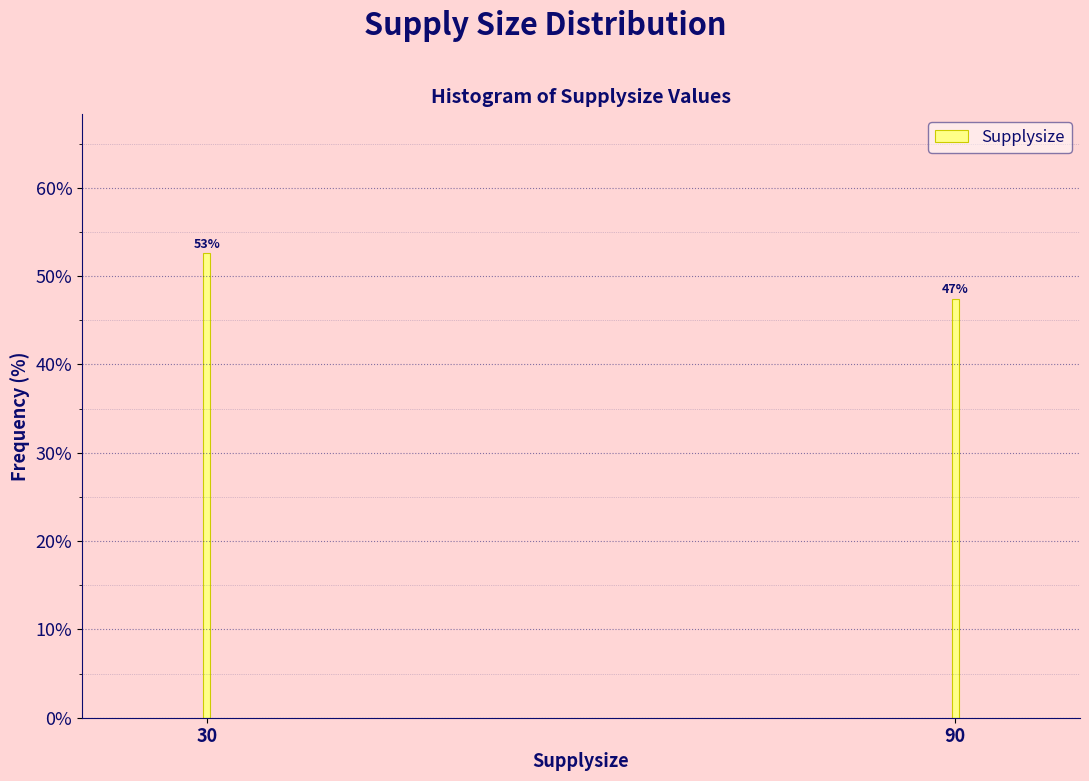

Are the bars horizontal?

No